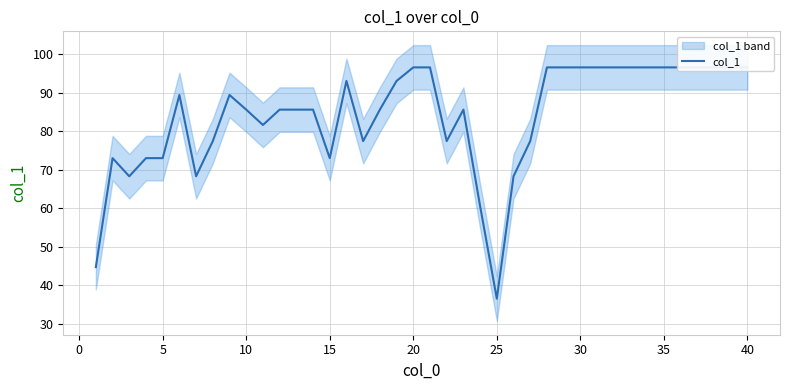

The value at 21 is 122.9. True or false?

False